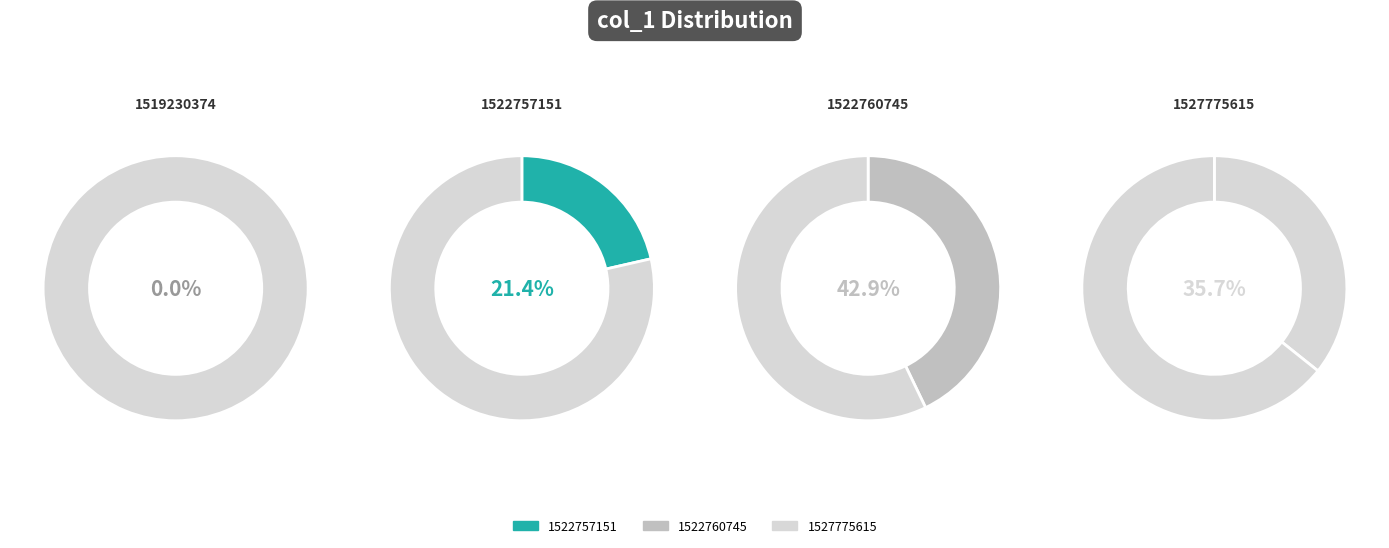

Count the number of slices in the pie.

4